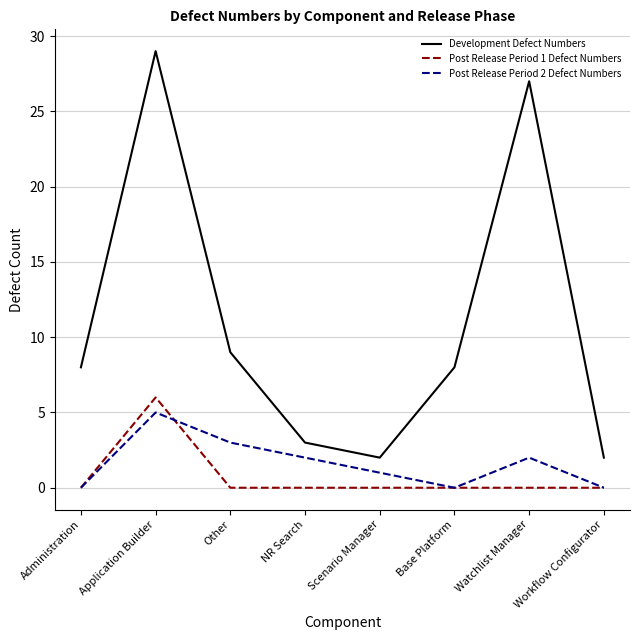

Where does the Post Release Period 2 Defect Numbers series first go above 2?

Application Builder